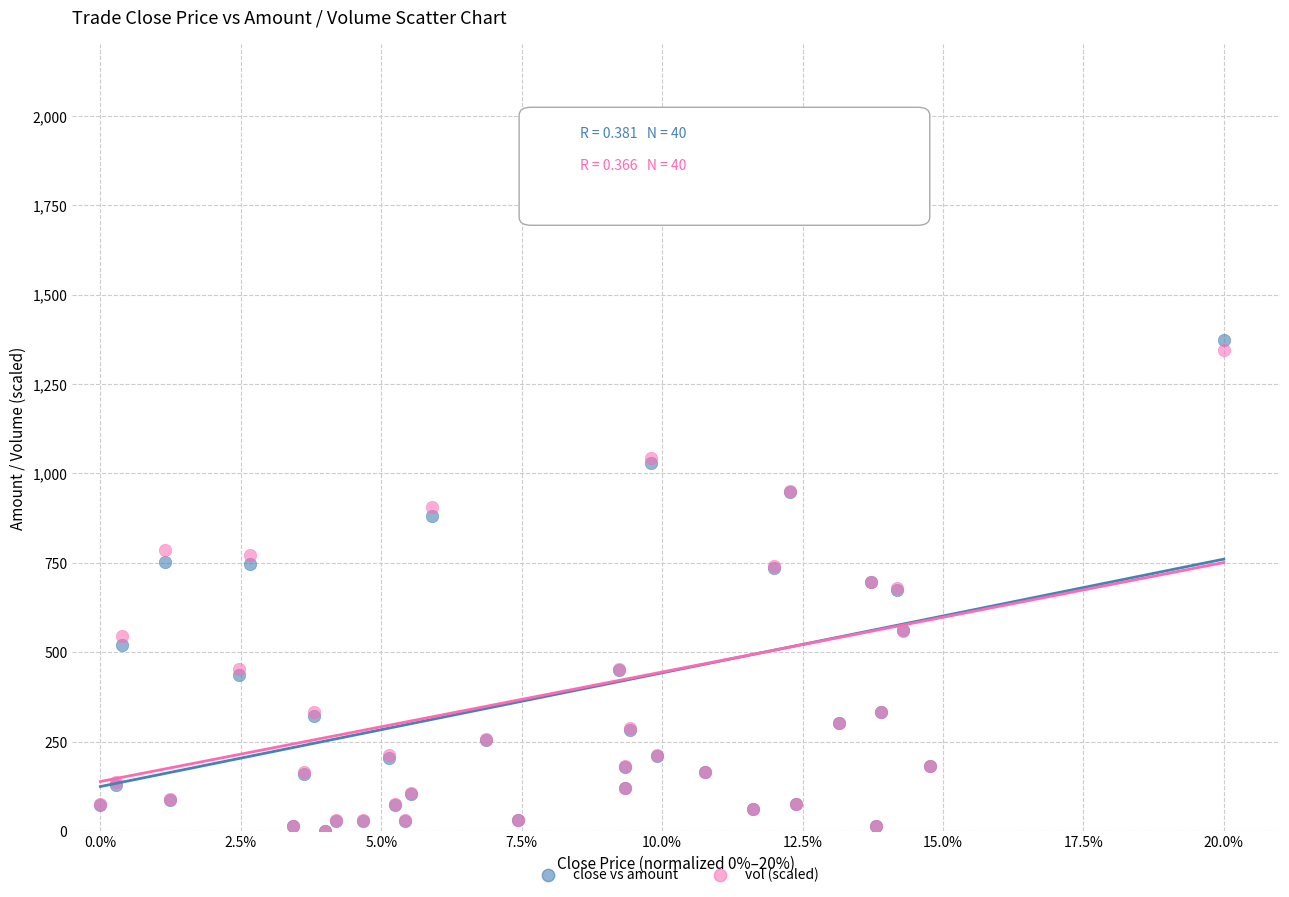

What are all the series names shown in the legend?

close vs amount, vol (scaled)